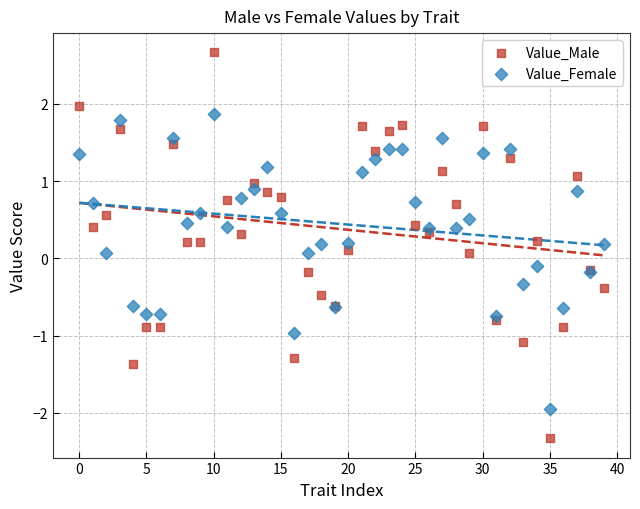

Which series contains the highest Y value?

Value_Male